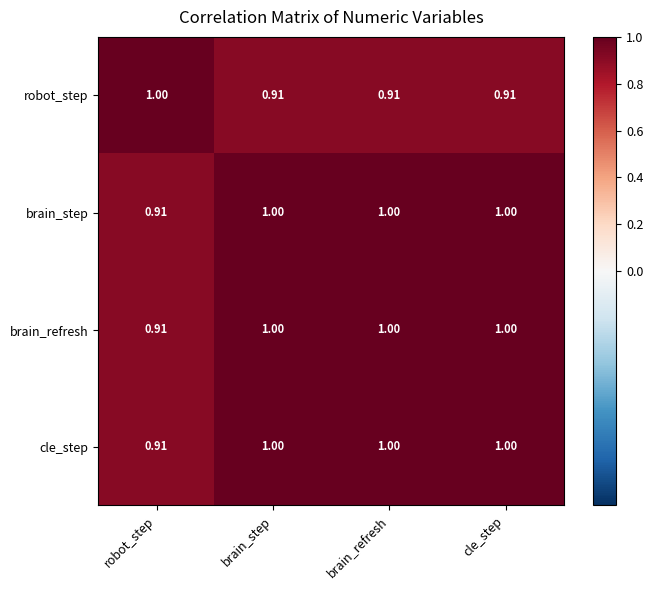

How many categories are shown in the chart?

4